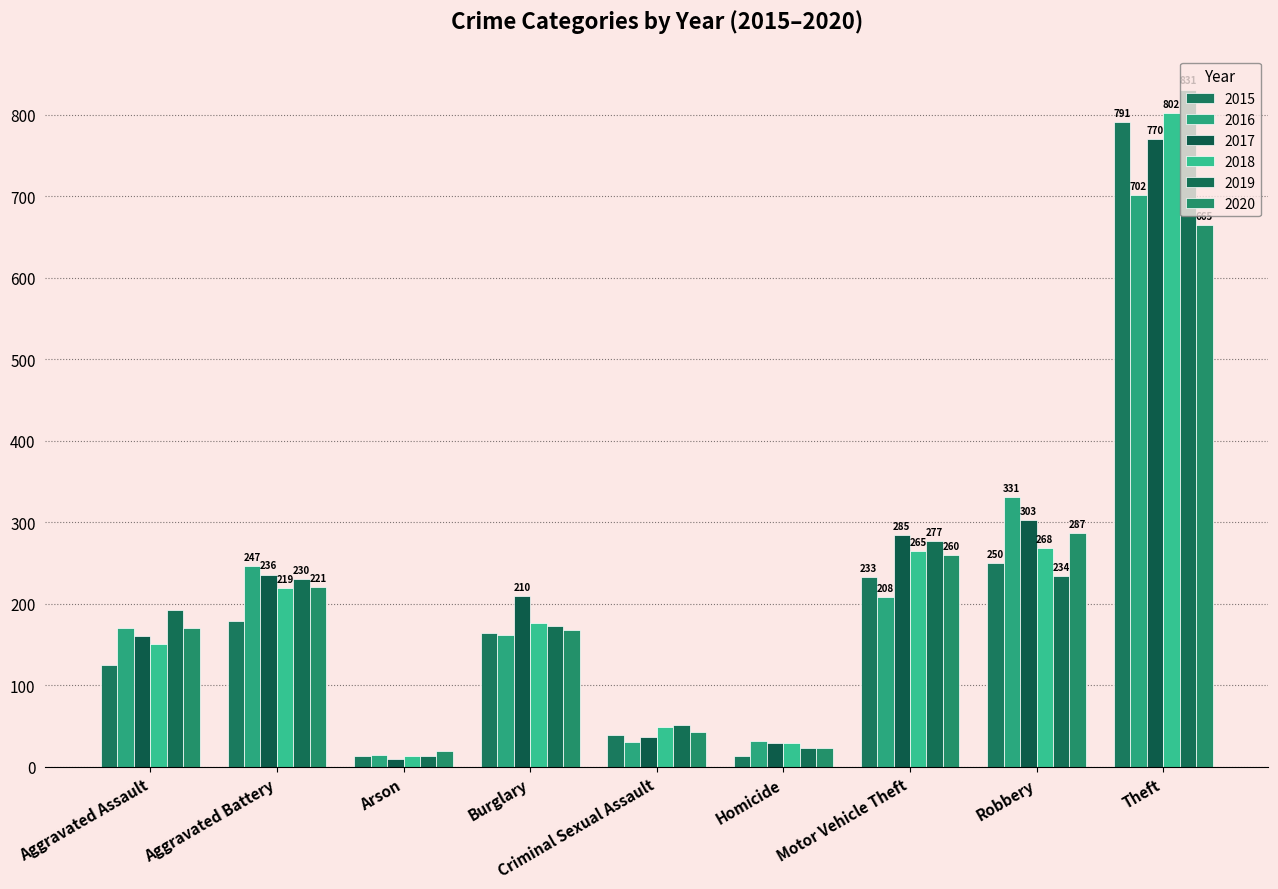

Which has a higher value, Aggravated Battery or Criminal Sexual Assault?

Aggravated Battery